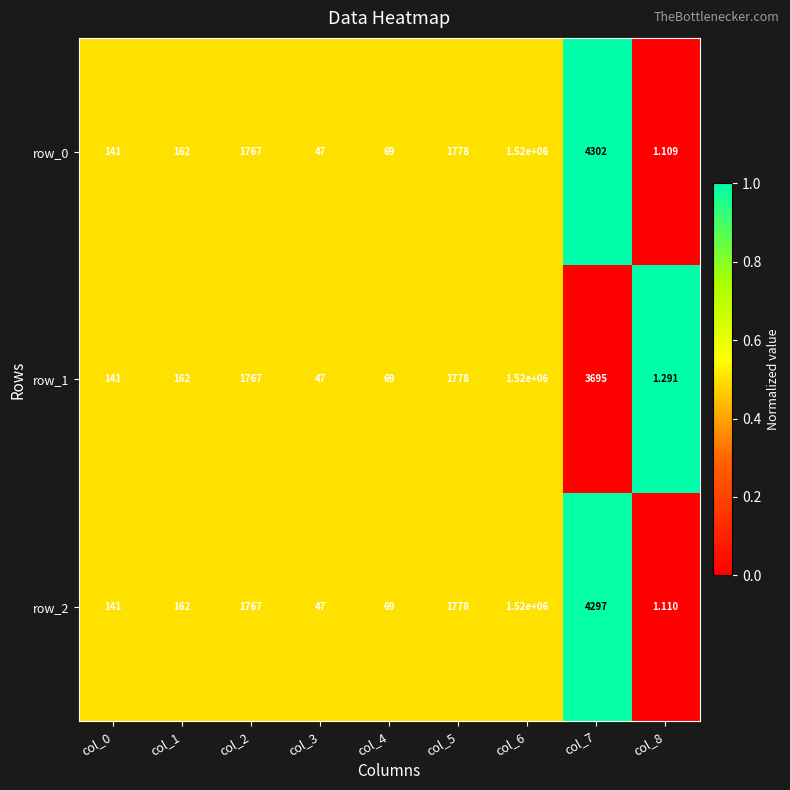

Count the number of data series in this chart.

3